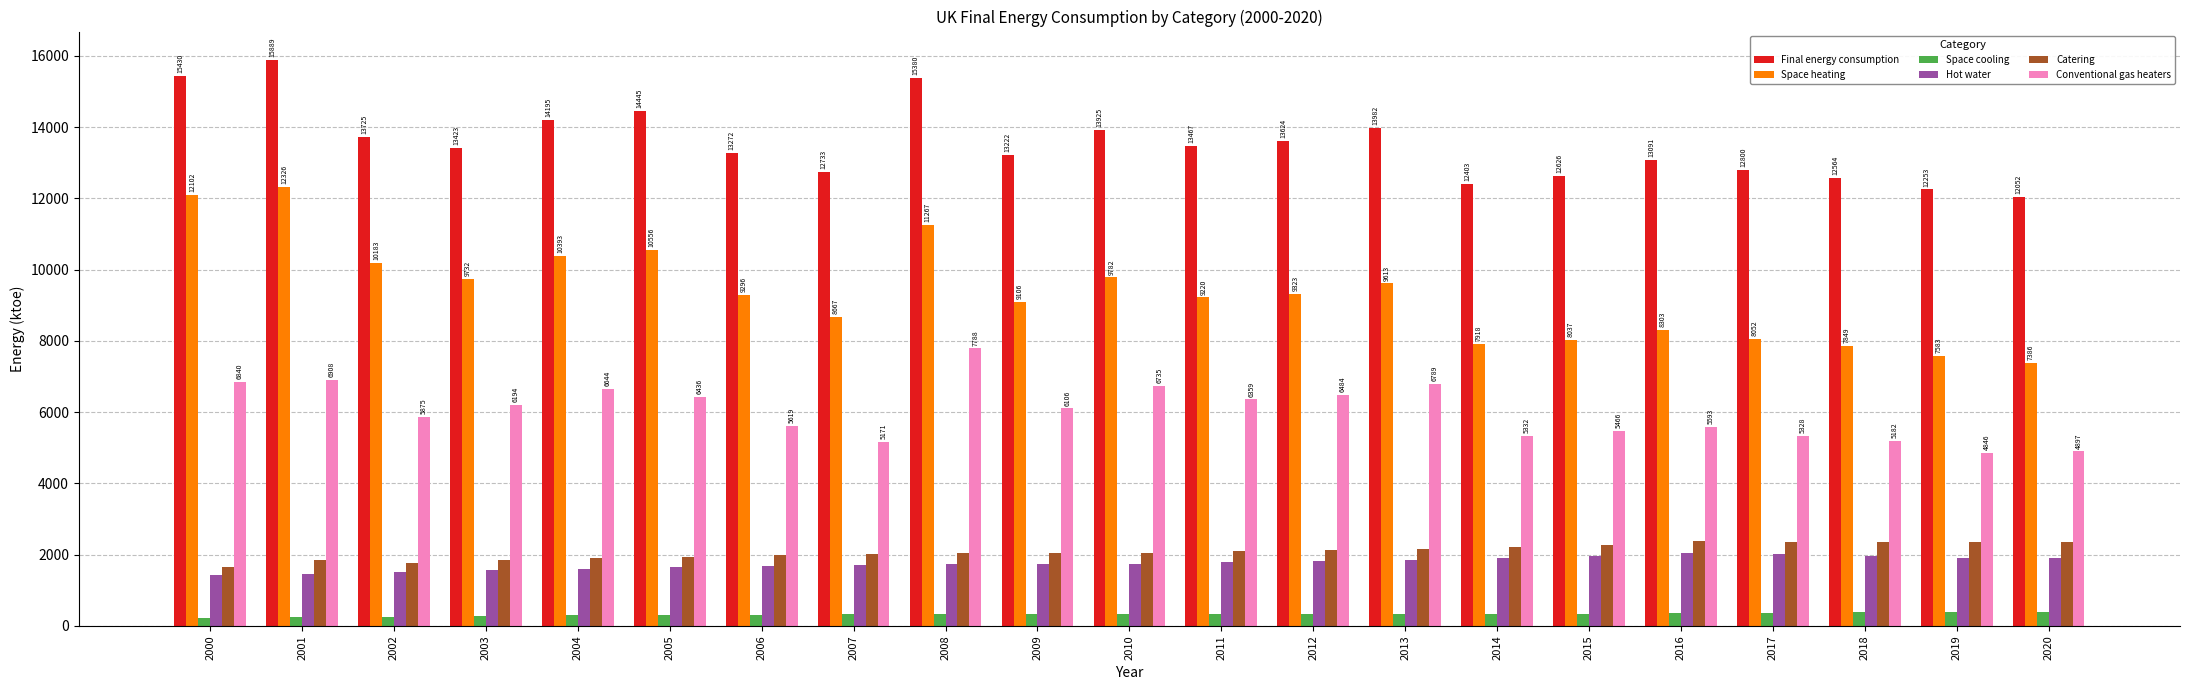

At how many categories does at least one series exceed 4367?

21